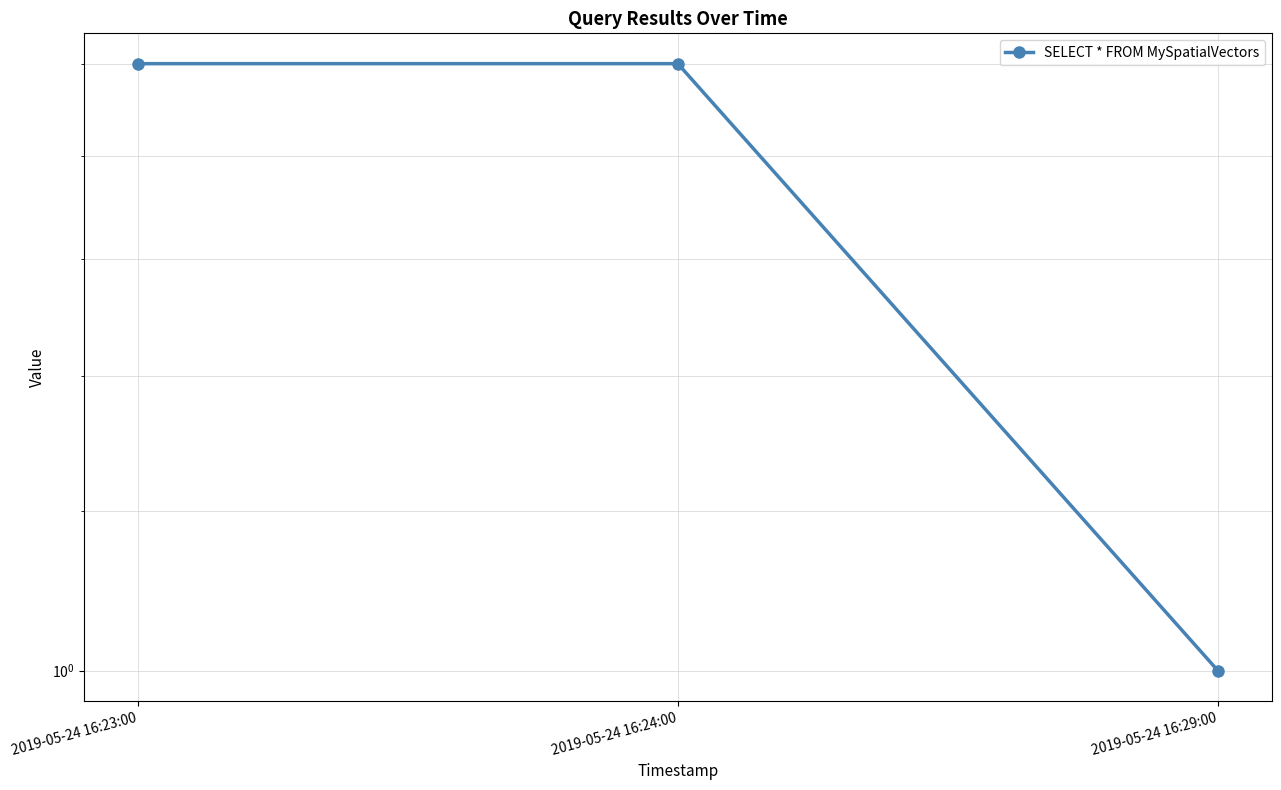

Reading right to left, extract all data points from this chart.

1	2	2